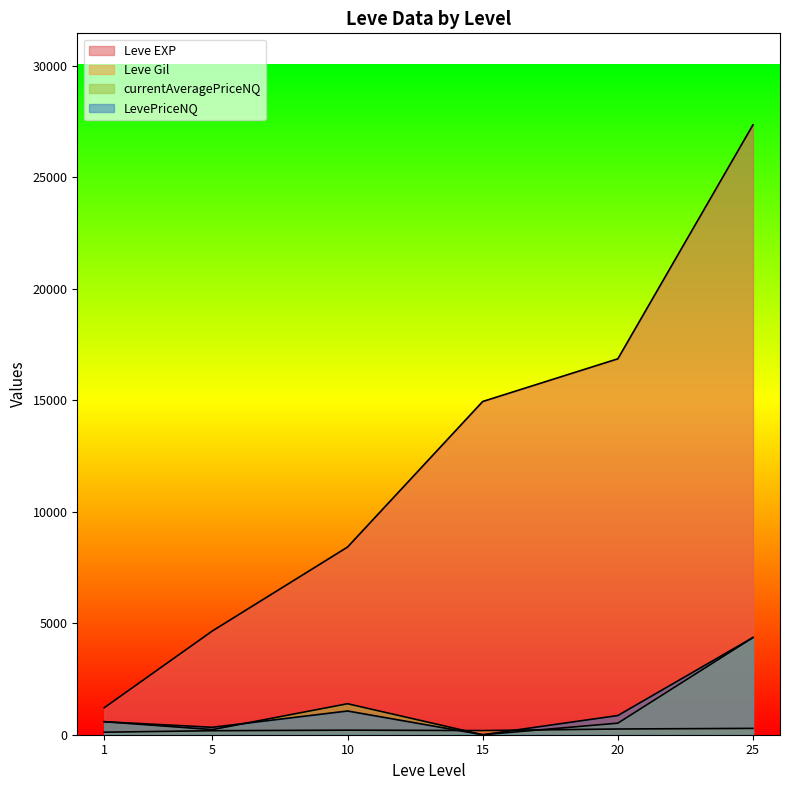

True or false: currentAveragePriceNQ has a value of 132.7 at 1.

False